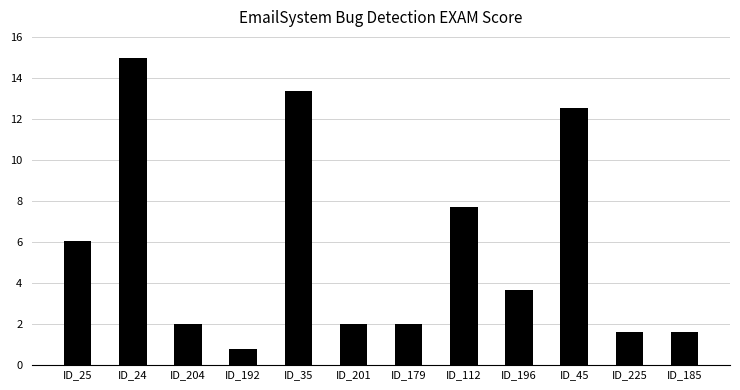

Does the chart contain stacked bars?

No